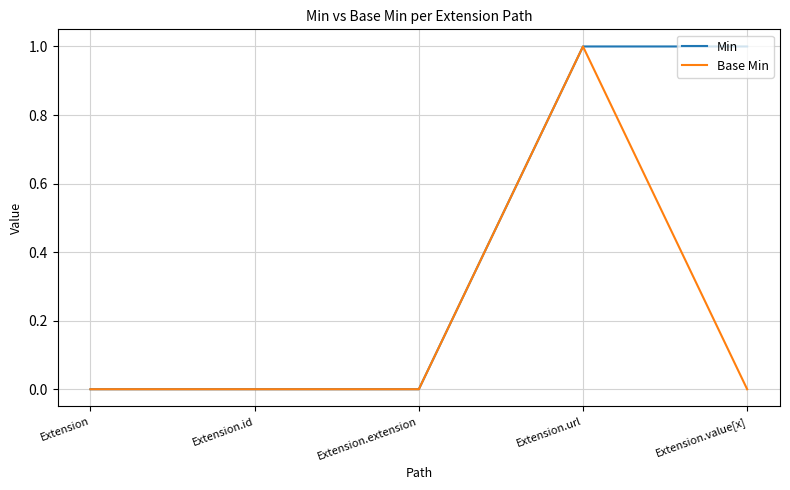

List the series in order of their overall mean, lowest first.

Base Min, Min